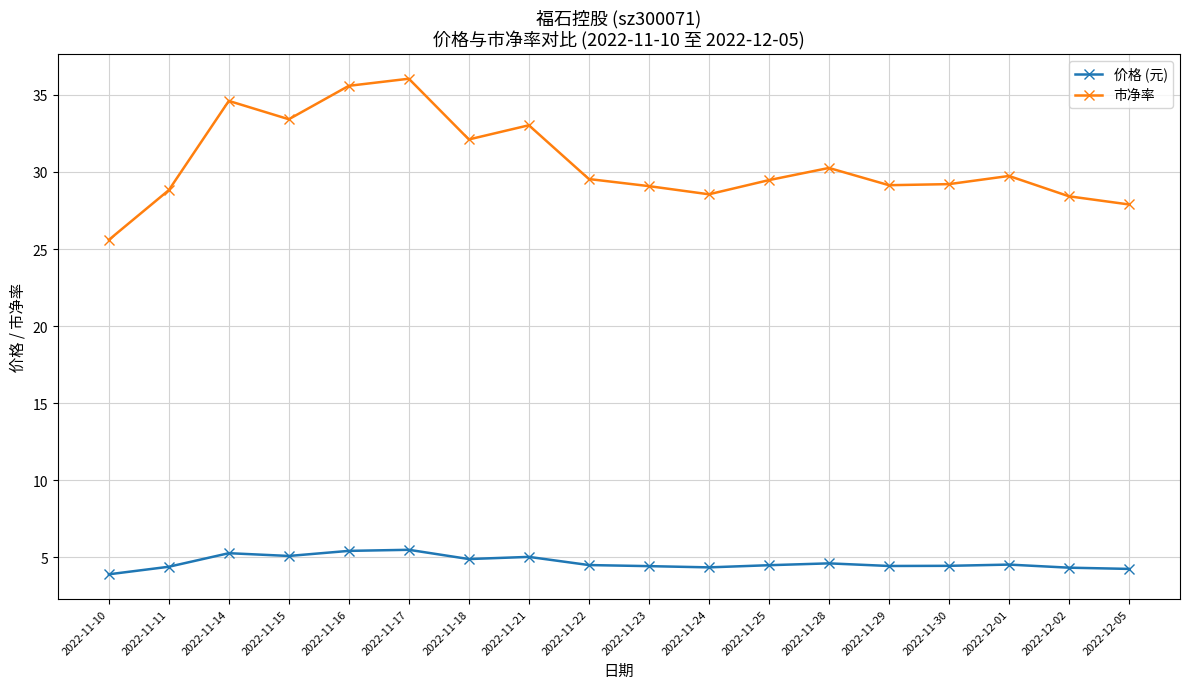

Which series has the largest total across all categories?

市净率